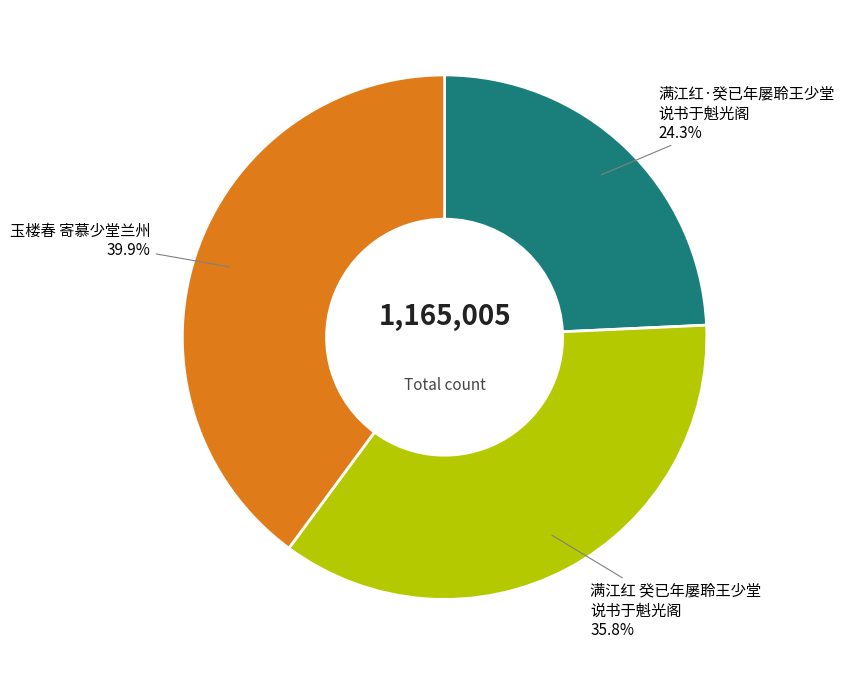

Is there any slice that represents more than half of the pie?

No